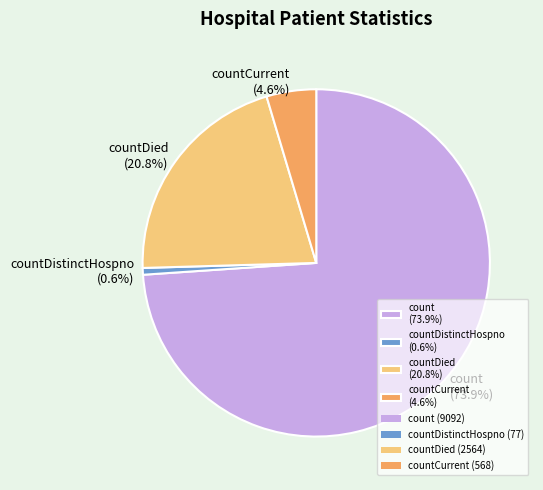

Is the sum of countCurrent (4.6%) and countDistinctHospno (0.6%) greater than half?

No